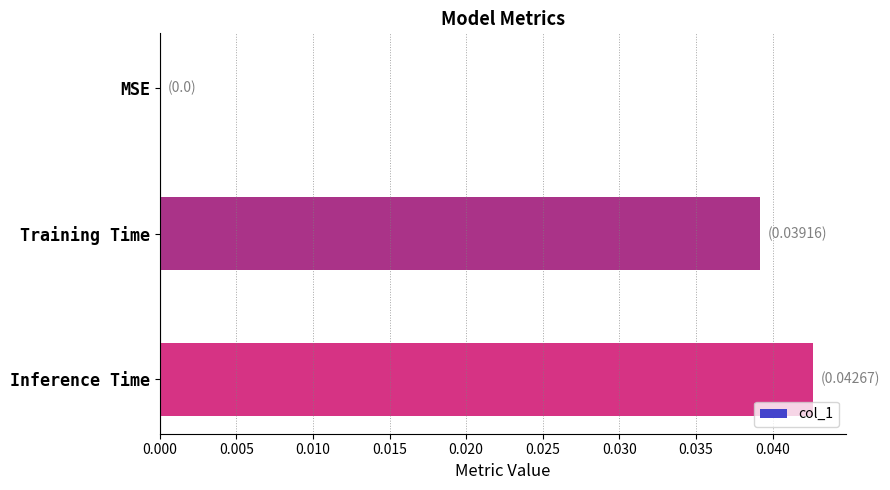

Which label corresponds to the largest value in the chart?

Inference Time